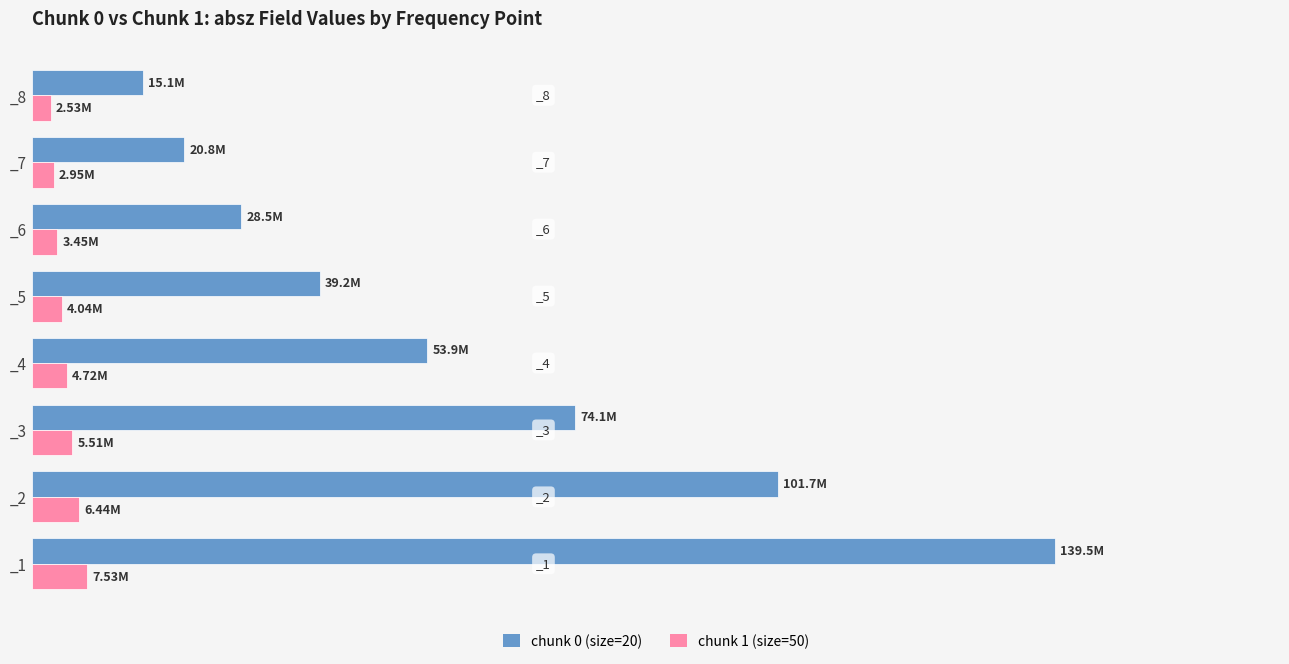

What are all the series names shown in the legend?

chunk 0 (size=20), chunk 1 (size=50)